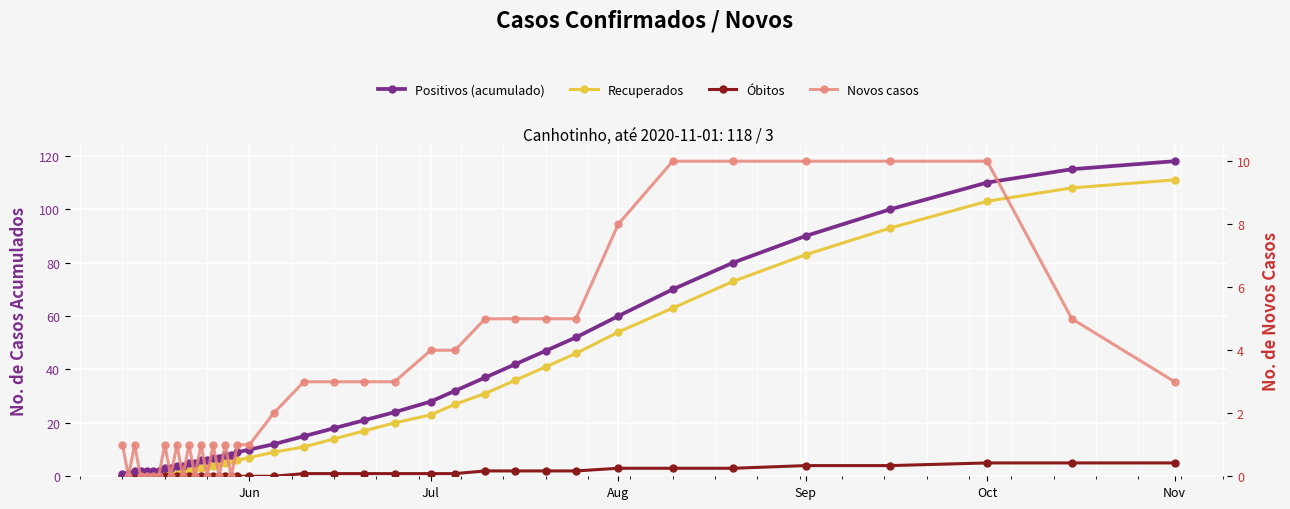

Reading left to right, list all the values displayed in this chart.

Positivos (acumulado): 1	1	2	2	2	2	2	3	3	4	4	5	5	6	6	7	7	8	8	9	10	12	15	18	21	24	28	32	37	42	47	52	60	70	80	90	100	110	115	118
Recuperados: 0	0	0	0	0	0	0	1	1	1	2	2	3	3	4	4	5	5	6	6	7	9	11	14	17	20	23	27	31	36	41	46	54	63	73	83	93	103	108	111
Óbitos: 0	0	0	0	0	0	0	0	0	0	0	0	0	0	0	0	0	0	0	0	0	0	1	1	1	1	1	1	2	2	2	2	3	3	3	4	4	5	5	5
Novos casos: 1	0	1	0	0	0	0	1	0	1	0	1	0	1	0	1	0	1	0	1	1	2	3	3	3	3	4	4	5	5	5	5	8	10	10	10	10	10	5	3